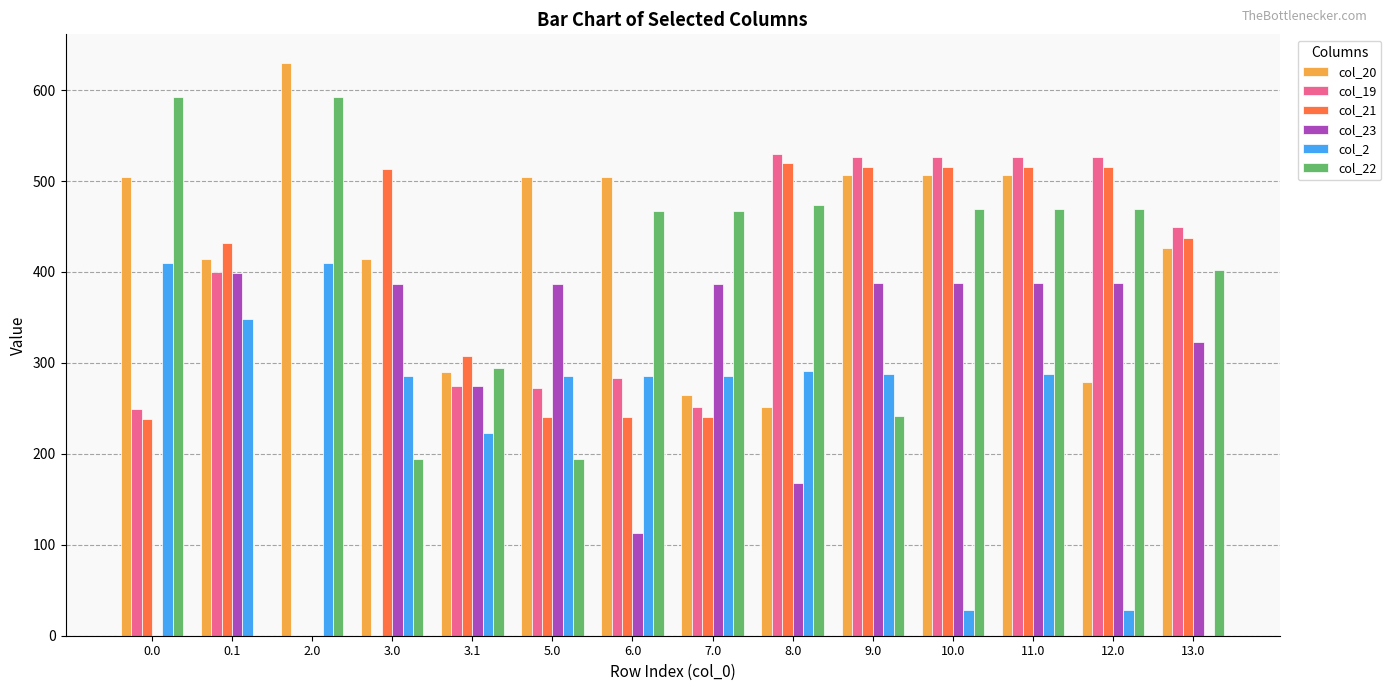

The col_19 series shows 450.0 at 13.0. True or false?

True